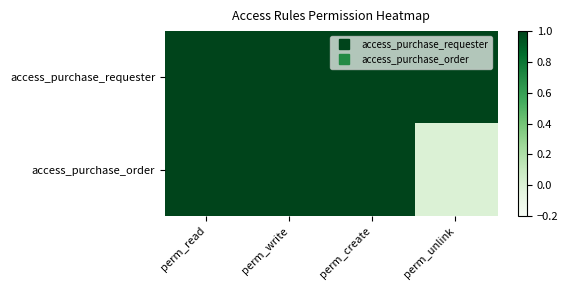

What is the total value across all series at perm_read?

2